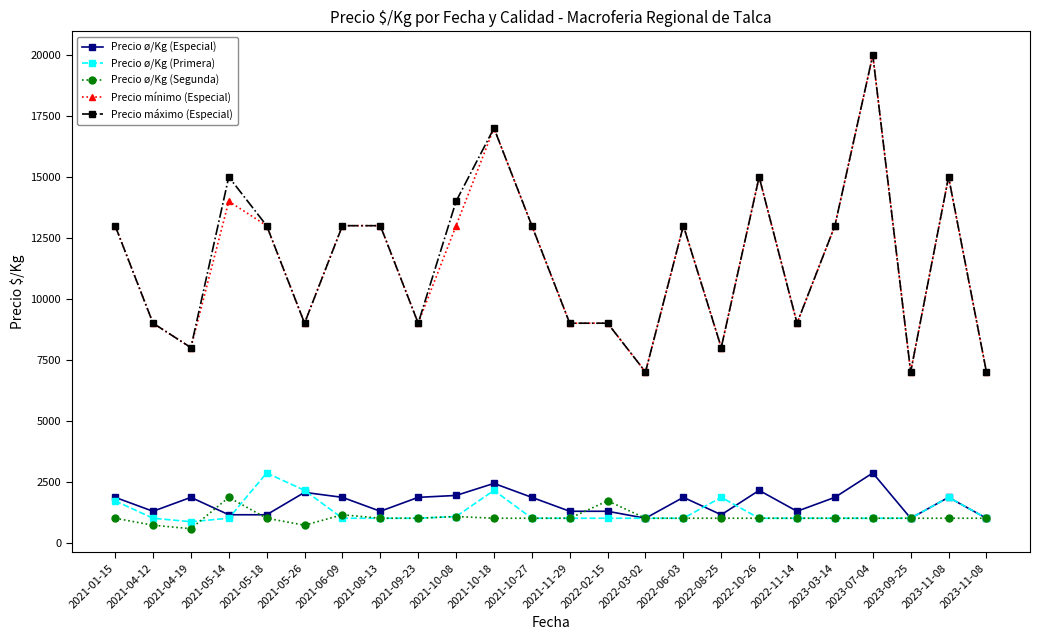

What is the difference between the maximum and second lowest values in the Precio ø/Kg (Segunda) series?

1143